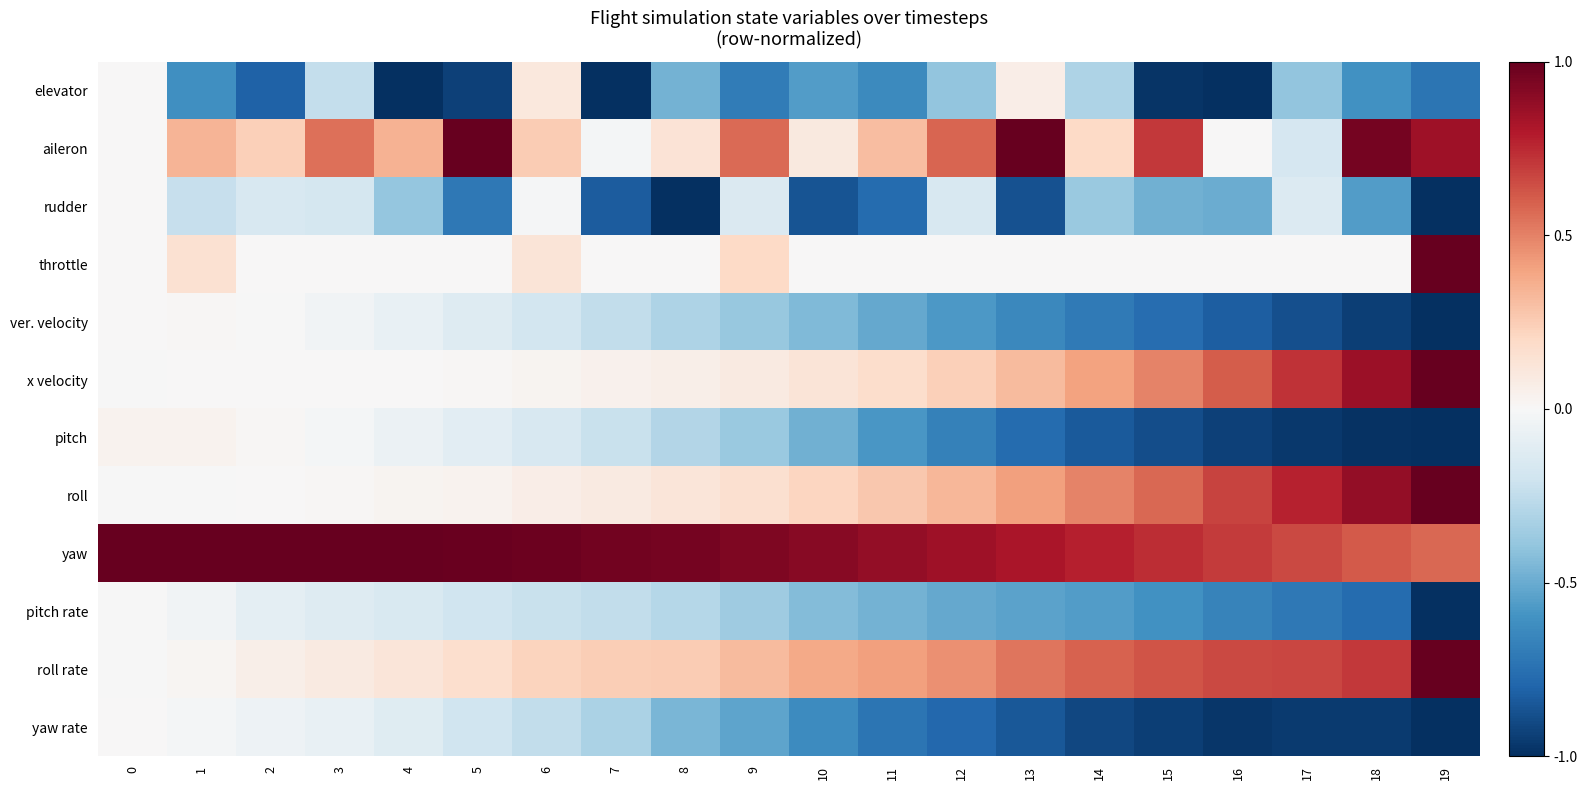

Reading right to left, extract all data points from this chart.

elevator: 19=-0.7	18=-0.6	17=-0.4	16=-1.0	15=-1.0	14=-0.3	13=0.1	12=-0.4	11=-0.6	10=-0.6	9=-0.7	8=-0.5	7=-1.0	6=0.1	5=-0.9	4=-1.0	3=-0.2	2=-0.8	1=-0.6	0=0.0
aileron: 19=0.9	18=1.0	17=-0.2	16=0.0	15=0.7	14=0.2	13=1.0	12=0.6	11=0.3	10=0.1	9=0.6	8=0.1	7=-0.0	6=0.3	5=1.0	4=0.3	3=0.5	2=0.2	1=0.3	0=0.0
rudder: 19=-1.0	18=-0.6	17=-0.1	16=-0.5	15=-0.5	14=-0.4	13=-0.9	12=-0.2	11=-0.8	10=-0.9	9=-0.1	8=-1.0	7=-0.8	6=-0.0	5=-0.7	4=-0.4	3=-0.2	2=-0.2	1=-0.2	0=0.0
throttle: 19=1.0	18=0.0	17=0.0	16=0.0	15=0.0	14=0.0	13=0.0	12=0.0	11=0.0	10=0.0	9=0.2	8=0.0	7=0.0	6=0.1	5=0.0	4=0.0	3=0.0	2=0.0	1=0.1	0=0.0
ver. velocity: 19=-1.0	18=-0.9	17=-0.9	16=-0.8	15=-0.8	14=-0.7	13=-0.6	12=-0.6	11=-0.5	10=-0.4	9=-0.4	8=-0.3	7=-0.2	6=-0.2	5=-0.1	4=-0.1	3=-0.0	2=-0.0	1=0.0	0=0.0
x velocity: 19=1.0	18=0.9	17=0.7	16=0.6	15=0.5	14=0.4	13=0.3	12=0.2	11=0.2	10=0.1	9=0.1	8=0.1	7=0.0	6=0.0	5=0.0	4=0.0	3=0.0	2=0.0	1=0.0	0=-0.0
pitch: 19=-1.0	18=-1.0	17=-1.0	16=-0.9	15=-0.9	14=-0.8	13=-0.8	12=-0.7	11=-0.6	10=-0.5	9=-0.4	8=-0.3	7=-0.2	6=-0.2	5=-0.1	4=-0.1	3=-0.0	2=0.0	1=0.0	0=0.0
roll: 19=1.0	18=0.9	17=0.8	16=0.7	15=0.6	14=0.5	13=0.4	12=0.3	11=0.3	10=0.2	9=0.2	8=0.1	7=0.1	6=0.1	5=0.0	4=0.0	3=0.0	2=0.0	1=-0.0	0=-0.0
yaw: 19=0.6	18=0.6	17=0.7	16=0.7	15=0.7	14=0.8	13=0.8	12=0.8	11=0.9	10=0.9	9=0.9	8=1.0	7=1.0	6=1.0	5=1.0	4=1.0	3=1.0	2=1.0	1=1.0	0=1.0
pitch rate: 19=-1.0	18=-0.8	17=-0.7	16=-0.7	15=-0.6	14=-0.6	13=-0.5	12=-0.5	11=-0.5	10=-0.4	9=-0.4	8=-0.3	7=-0.2	6=-0.2	5=-0.2	4=-0.2	3=-0.1	2=-0.1	1=-0.0	0=-0.0
roll rate: 19=1.0	18=0.7	17=0.7	16=0.7	15=0.6	14=0.6	13=0.5	12=0.5	11=0.4	10=0.4	9=0.3	8=0.3	7=0.2	6=0.2	5=0.2	4=0.1	3=0.1	2=0.1	1=0.0	0=-0.0
yaw rate: 19=-1.0	18=-1.0	17=-1.0	16=-1.0	15=-0.9	14=-0.9	13=-0.8	12=-0.8	11=-0.7	10=-0.6	9=-0.5	8=-0.5	7=-0.3	6=-0.2	5=-0.2	4=-0.1	3=-0.1	2=-0.1	1=-0.0	0=0.0